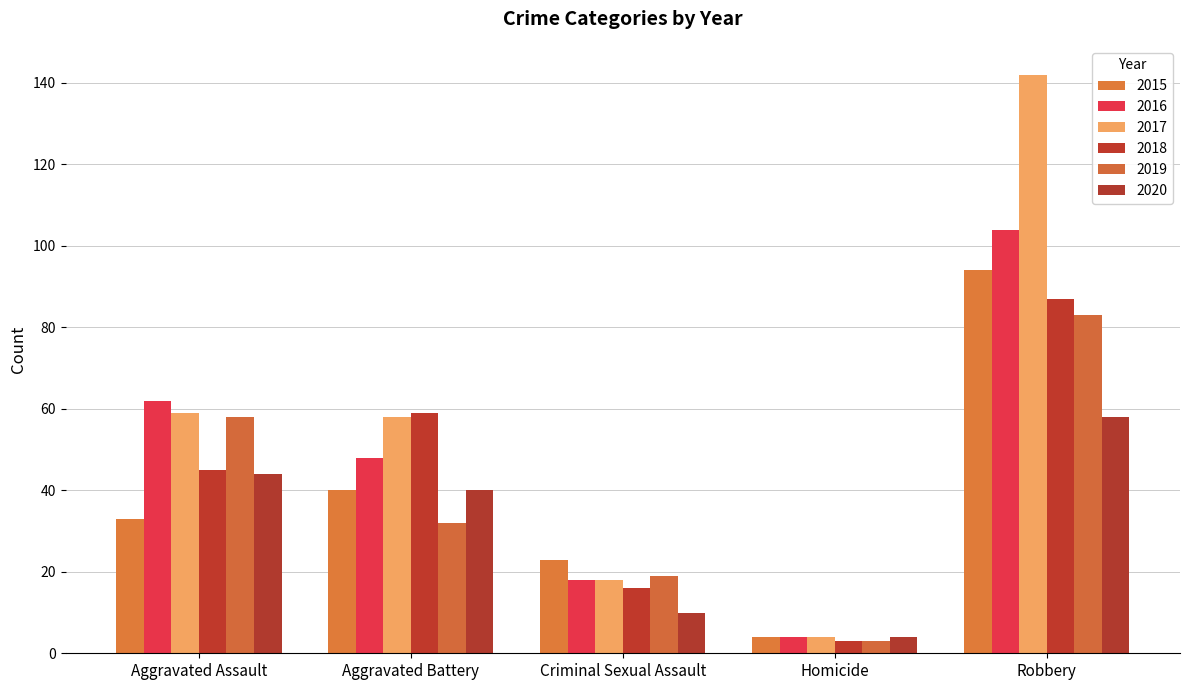

Which label corresponds to the smallest value in the chart?

Homicide